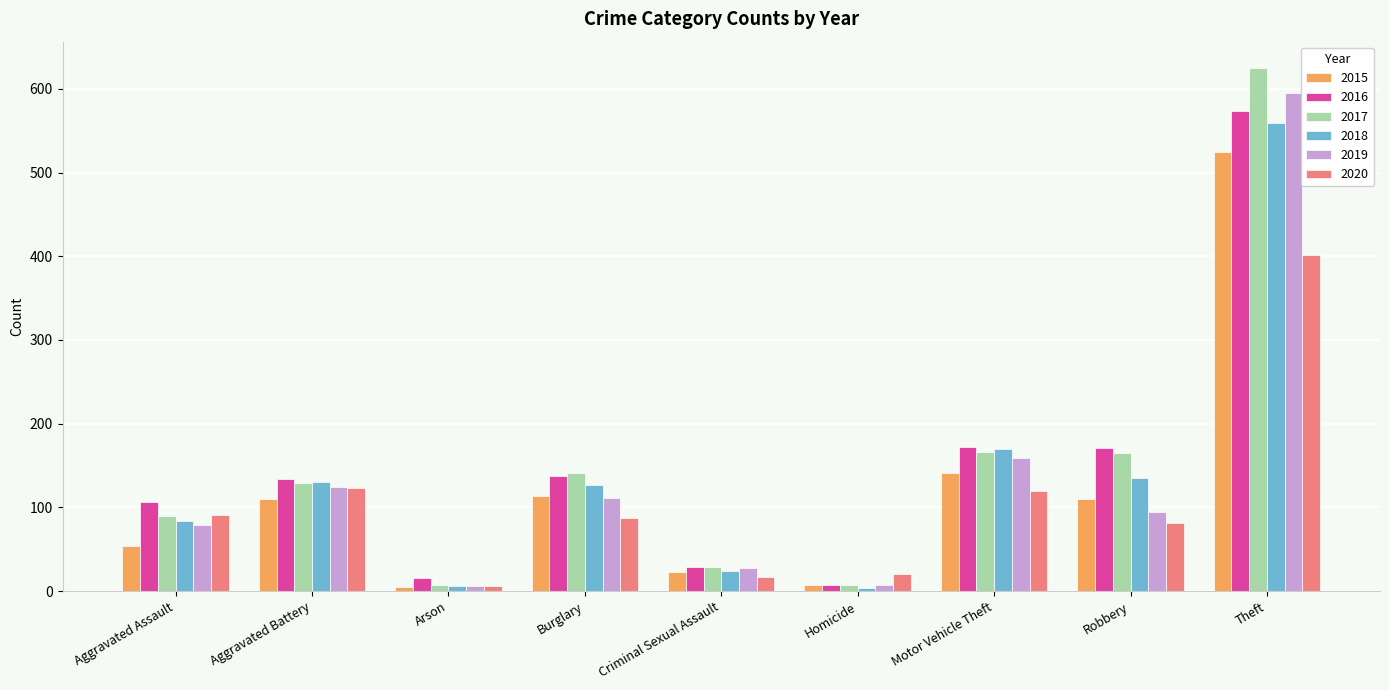

How many bars are there in each group?

6